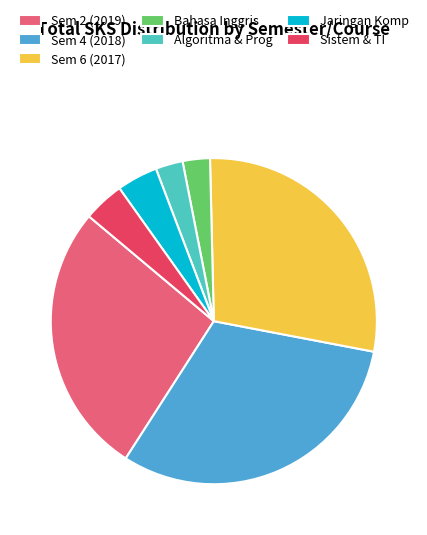

Does any single category account for the majority?

No